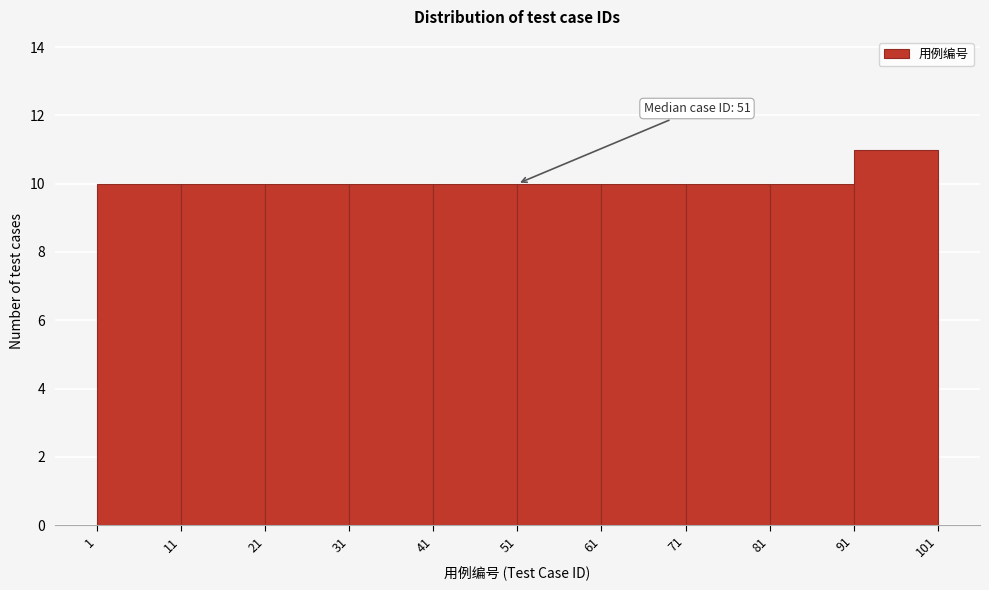

Over which range of the x-axis is the bar tallest?

91 to 101